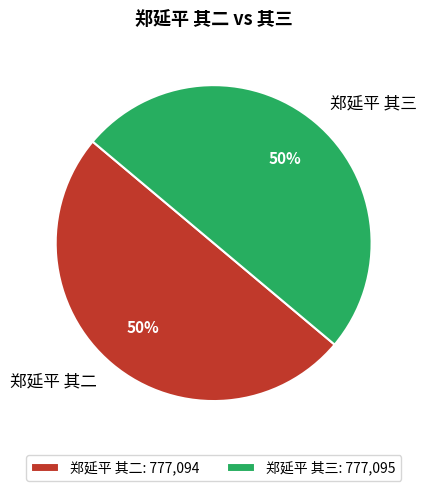

To the nearest percent, what portion does 郑延平 其二 represent?

50%